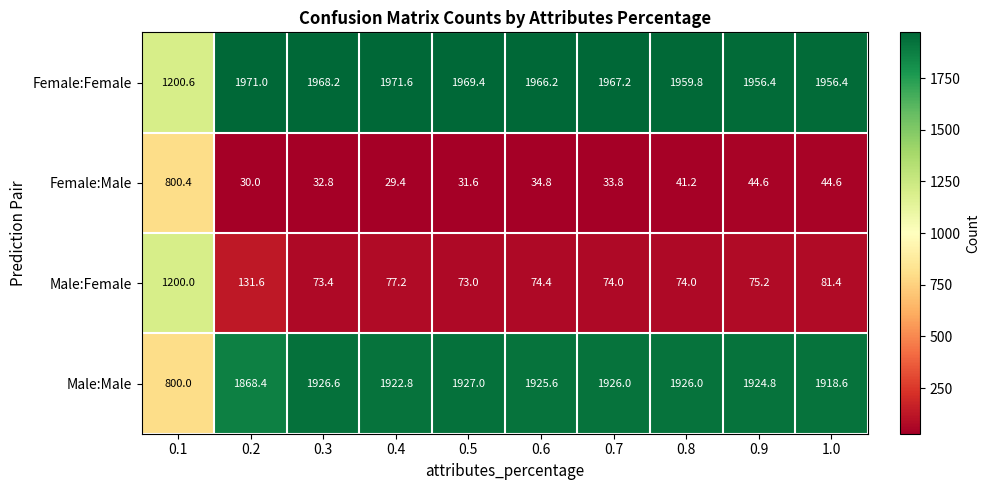

What is the smallest value displayed?

29.4